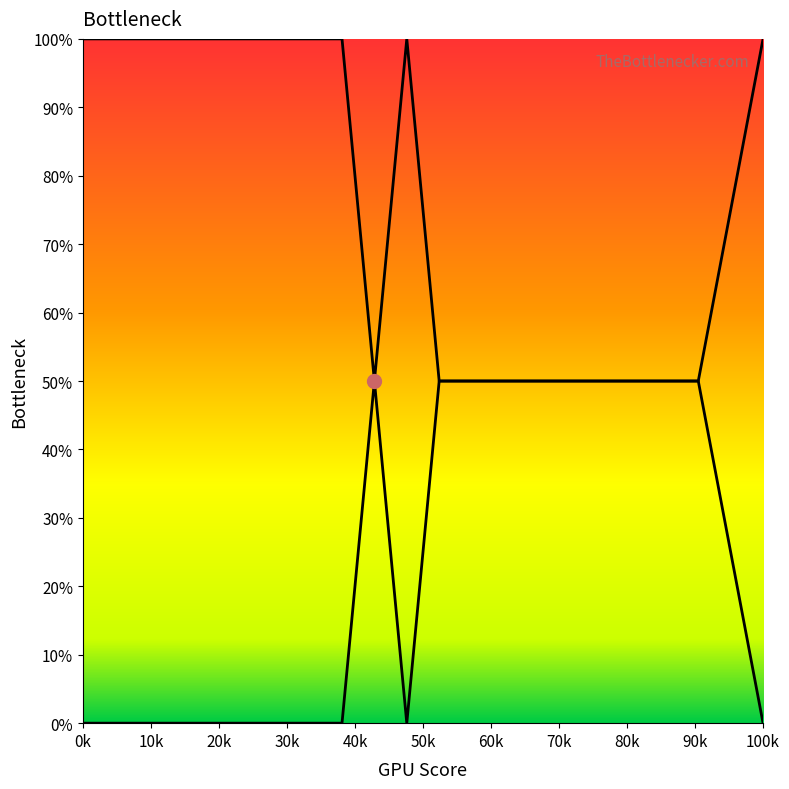

At which category is the sum across all series the highest?

0k